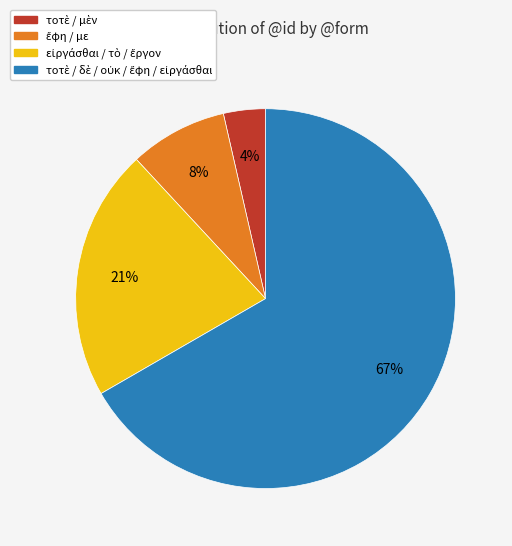

To the nearest percent, what is the average slice percentage?

25%